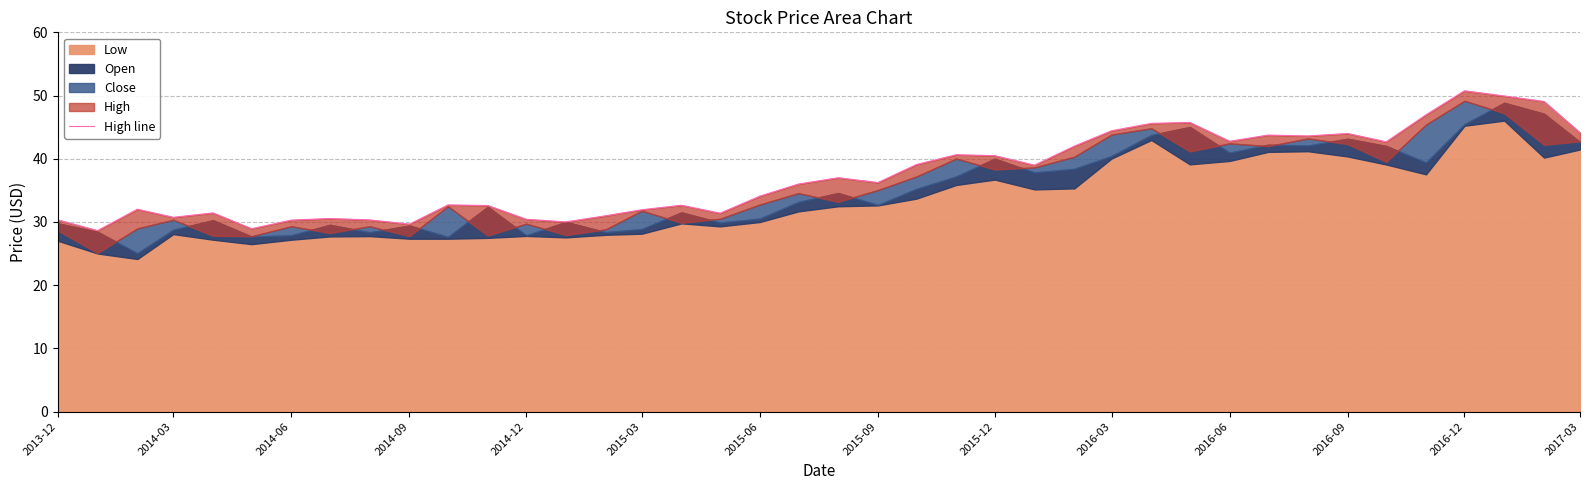

What is the sum of all values?

1493.6